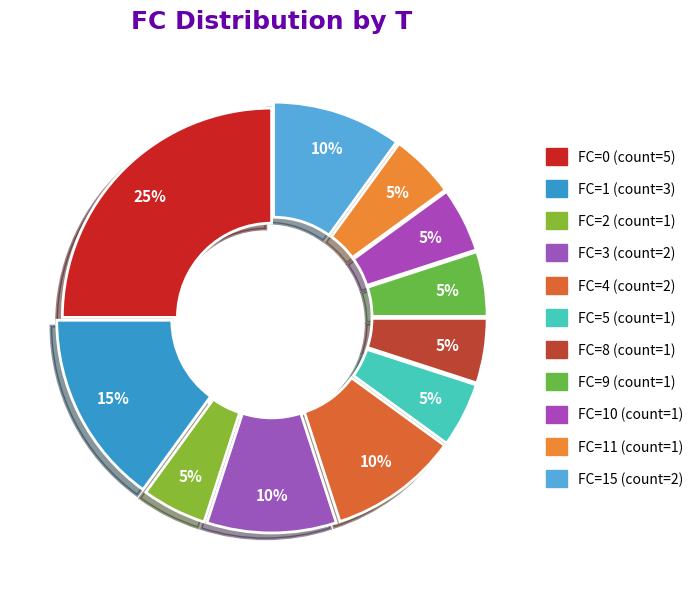

How many segments does this pie chart have?

11